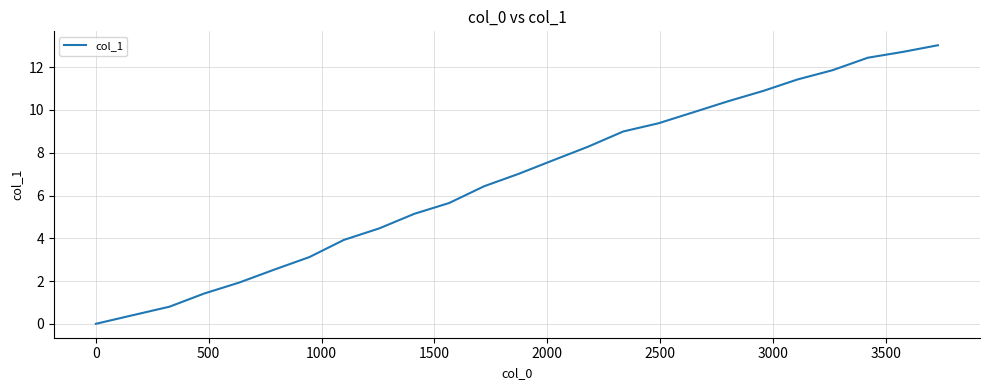

What is the difference between the maximum and minimum values?

13.0